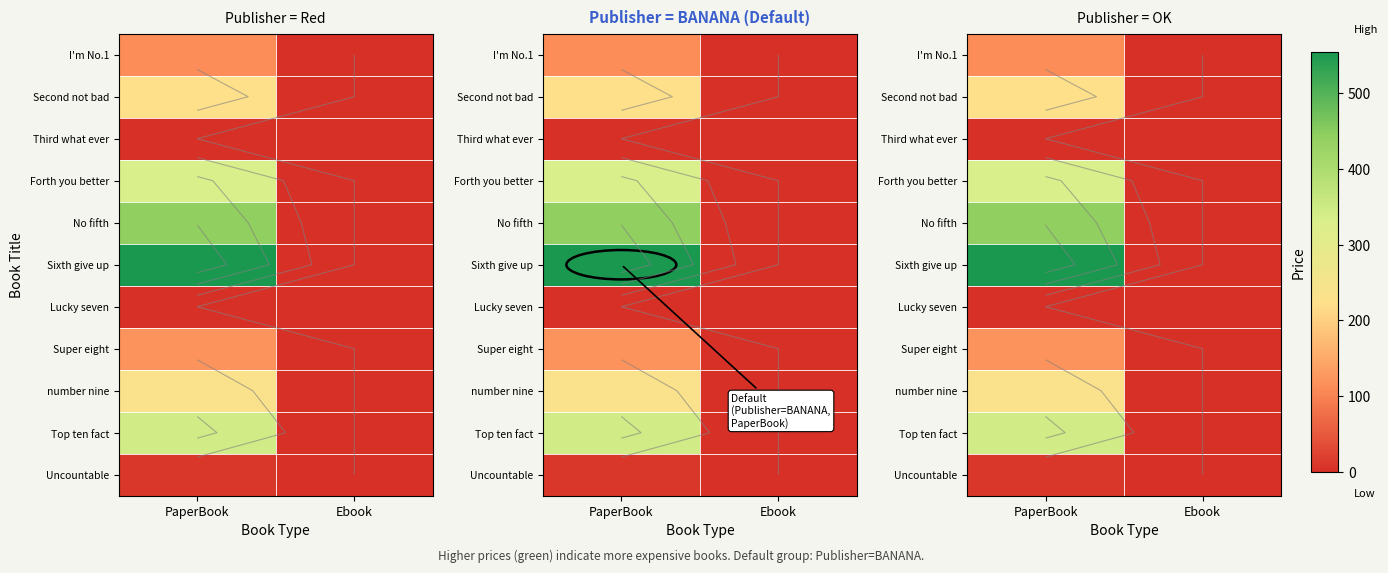

Which series changed the most between PaperBook and Ebook?

Sixth give up